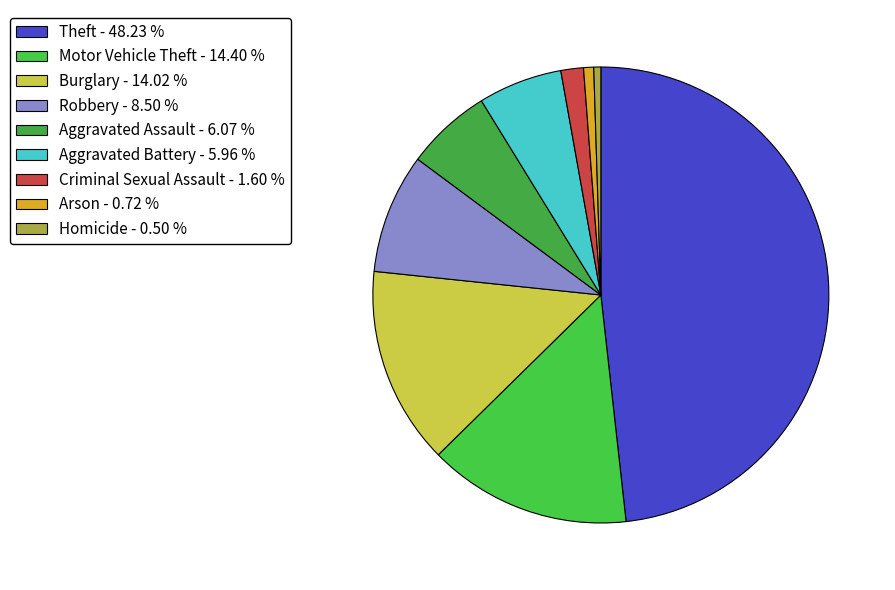

To the nearest percent, what is the difference between the Burglary and Aggravated Assault slice percentages?

8%